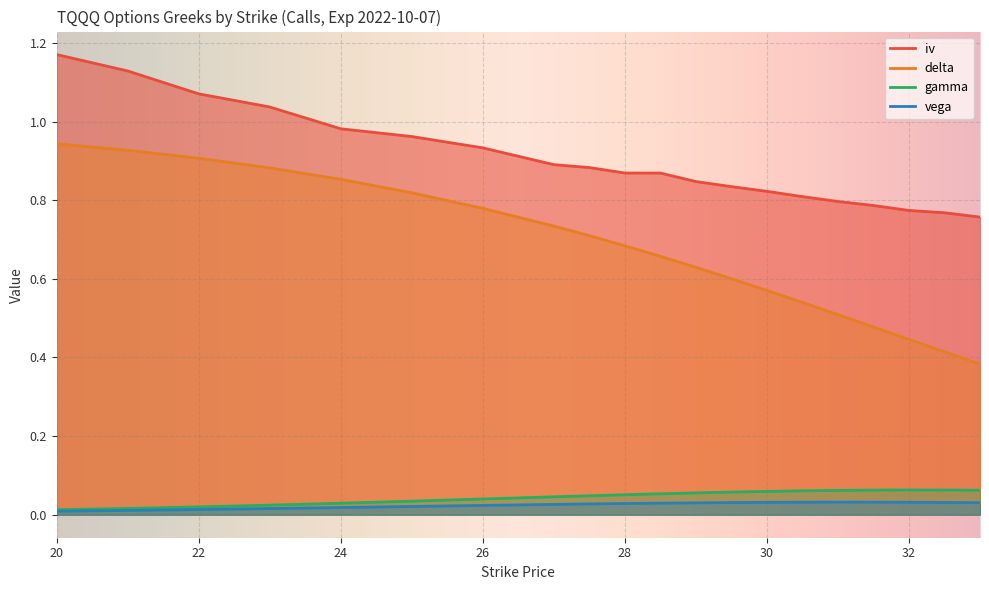

What is the total value across all series at 30.5?

1.4